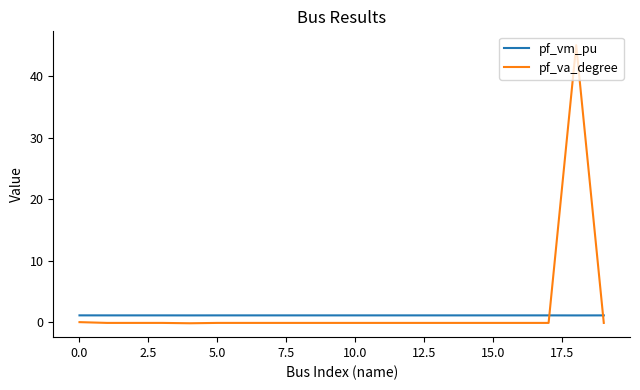

After their last crossing, which series has the higher values: pf_vm_pu or pf_va_degree?

pf_vm_pu